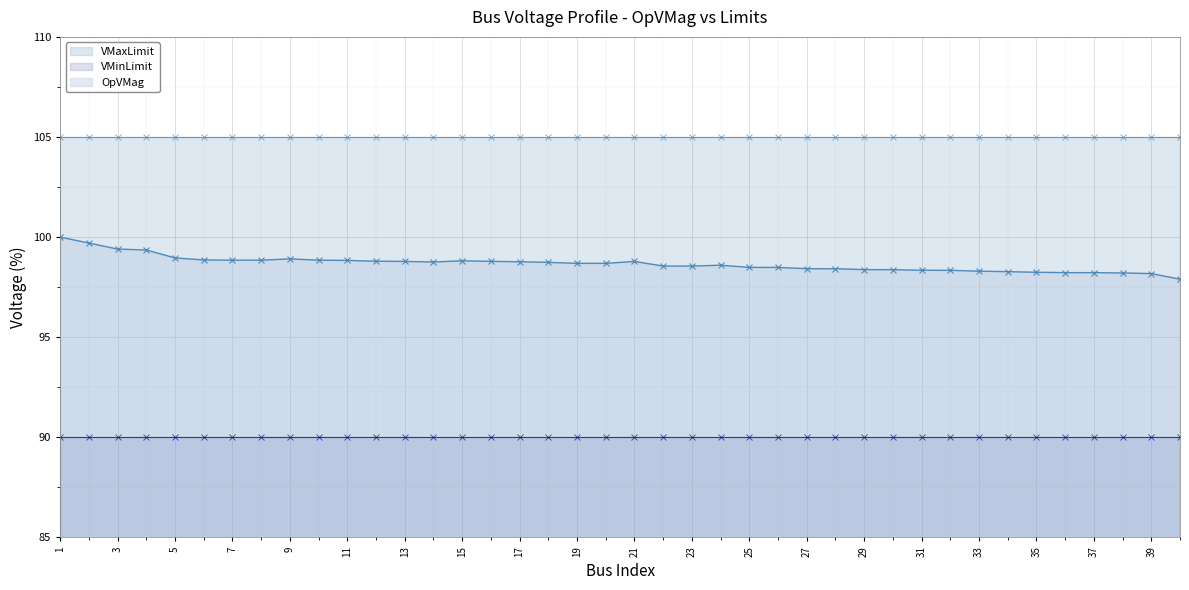

Rank the series at 33 from highest to lowest value.

VMaxLimit, OpVMag, VMinLimit